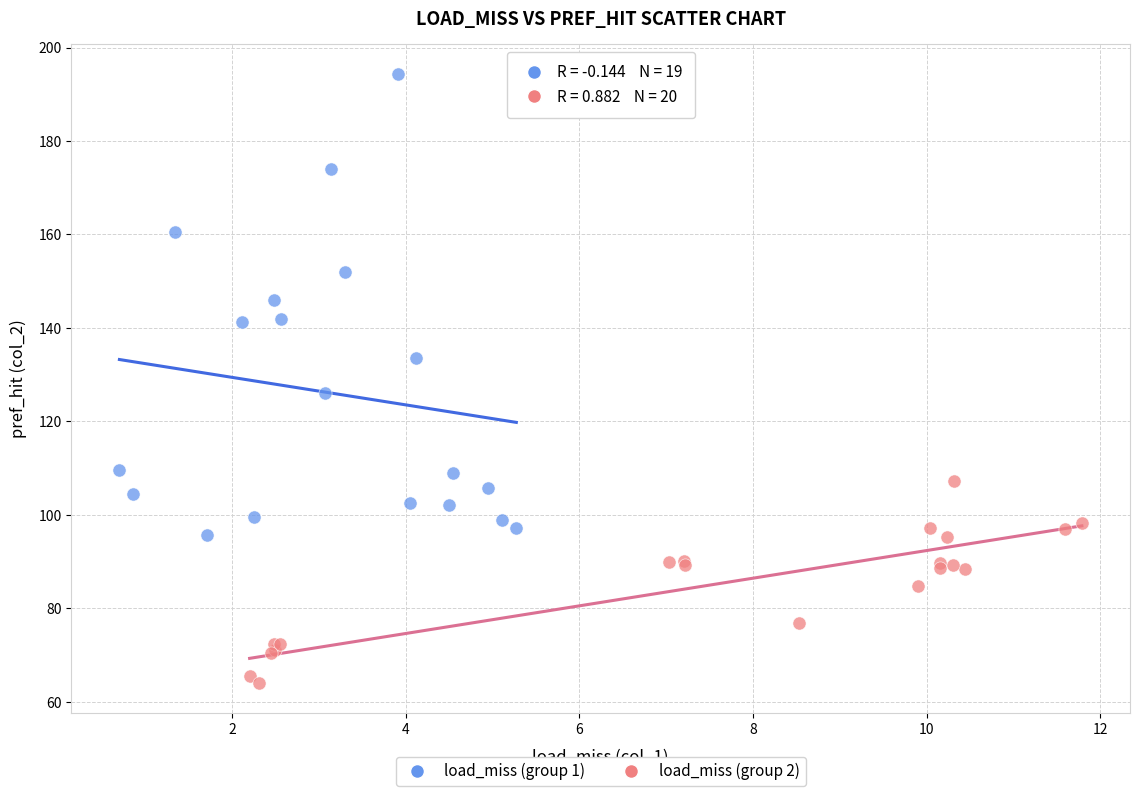

Which series contains the highest Y value?

load_miss (group 1)